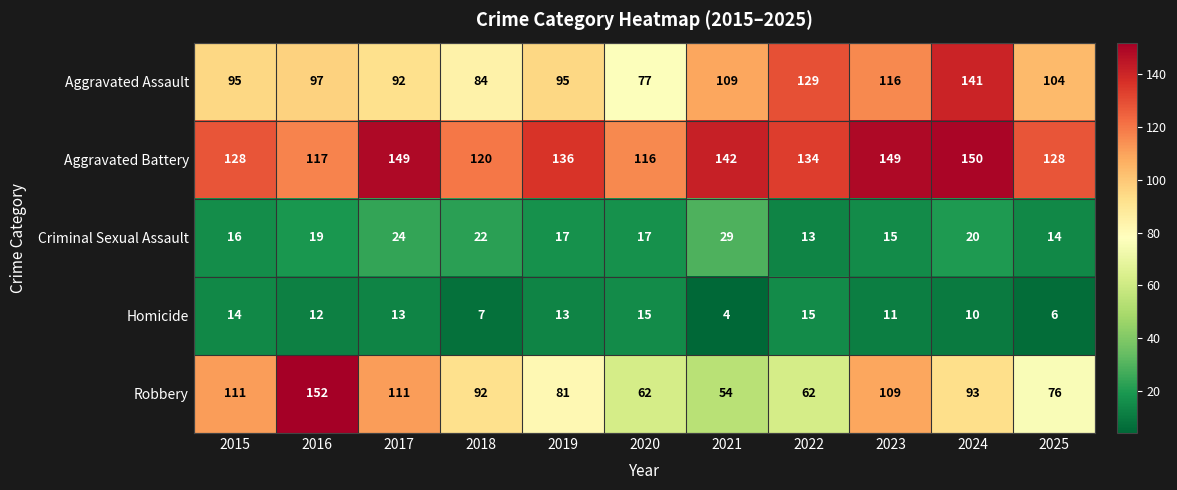

Is it true that Criminal Sexual Assault equals 9 at 2020?

False